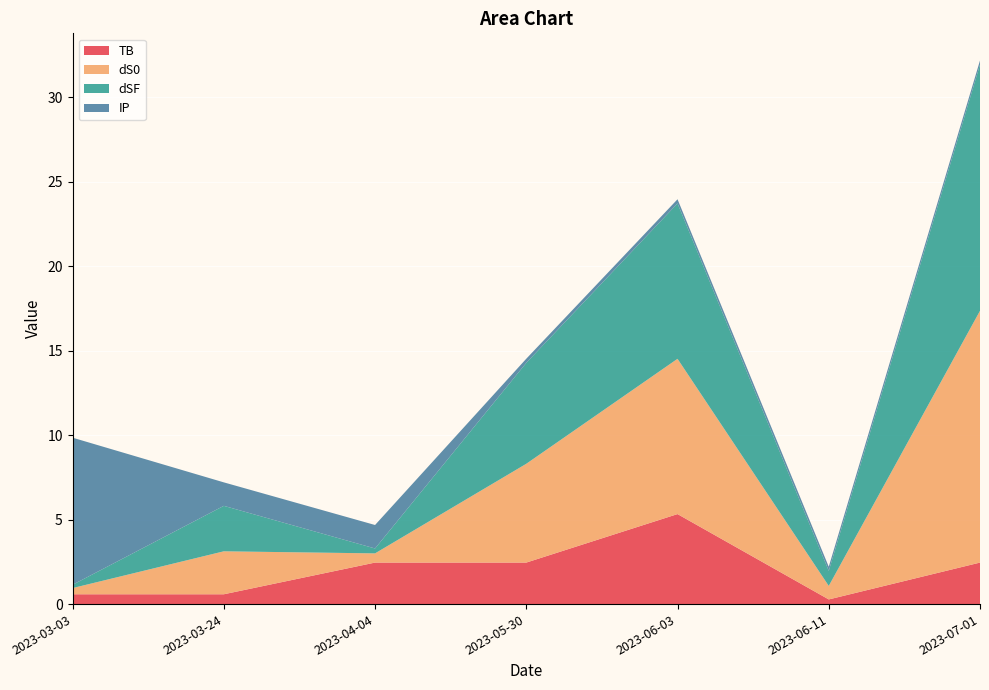

Is it true that TB equals 2.5 at 2023-04-04?

True